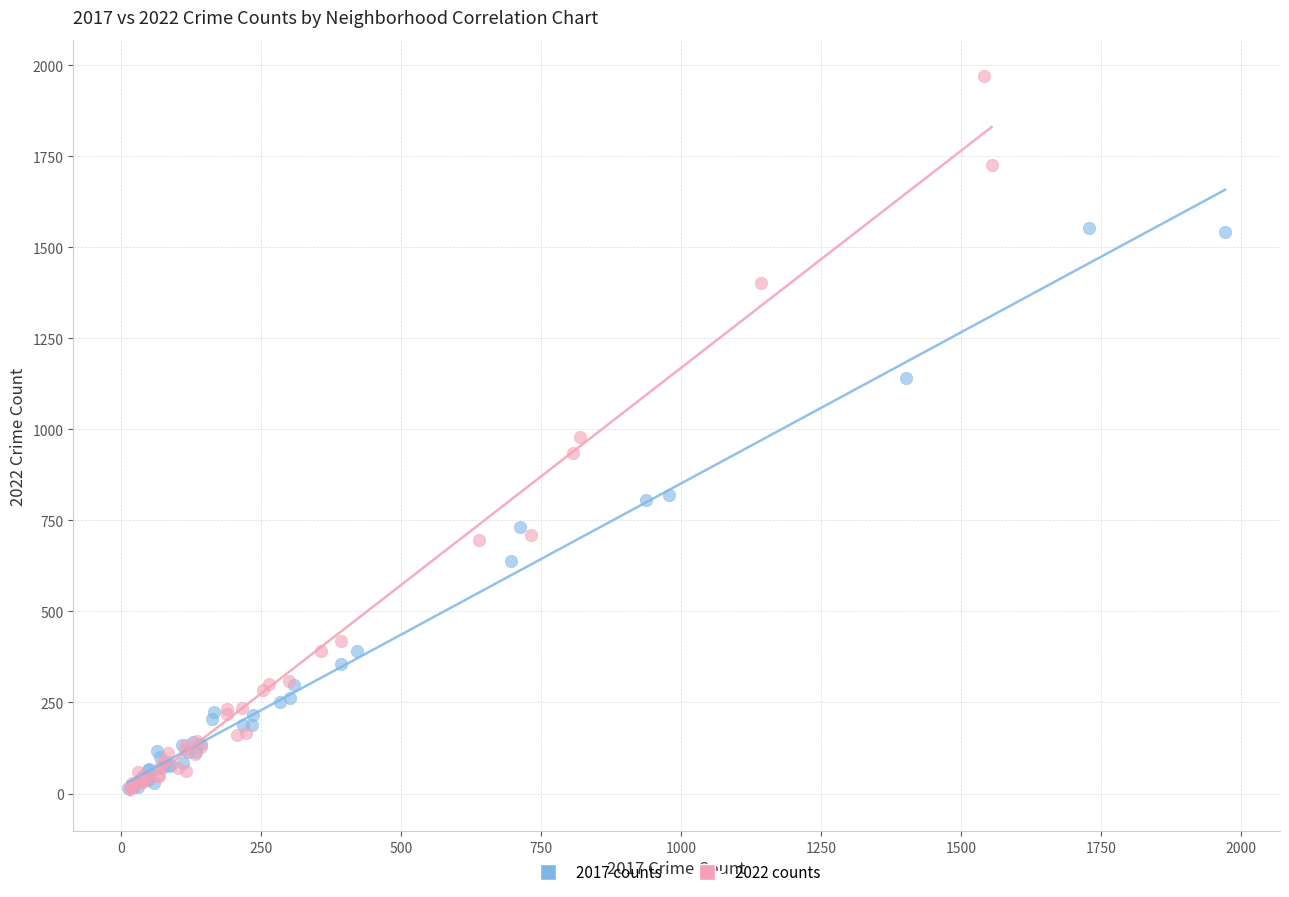

Which series contains the highest Y value?

2022 counts